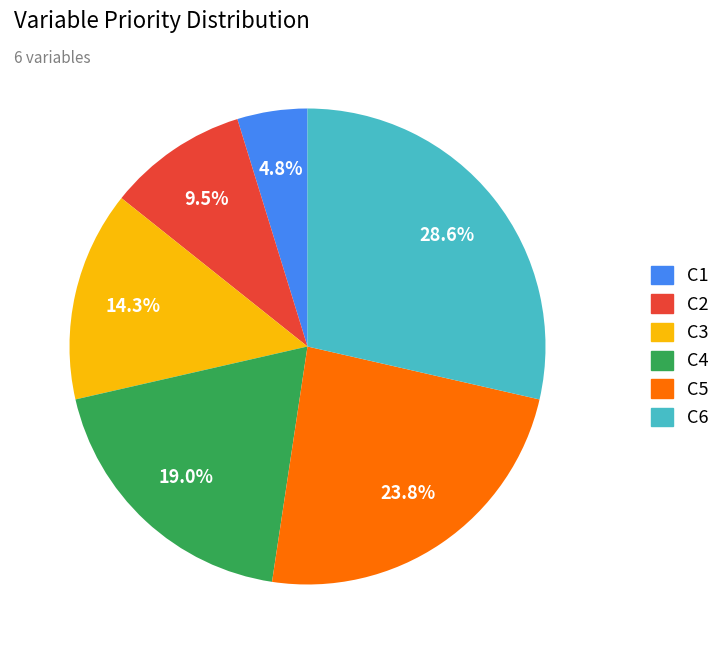

What percentage is the C3 slice, to the nearest percent?

14%